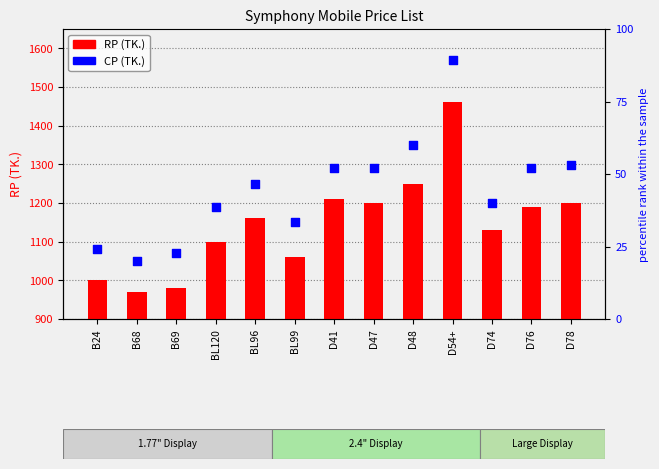

Which series reaches the minimum Y coordinate?

RP (TK.)